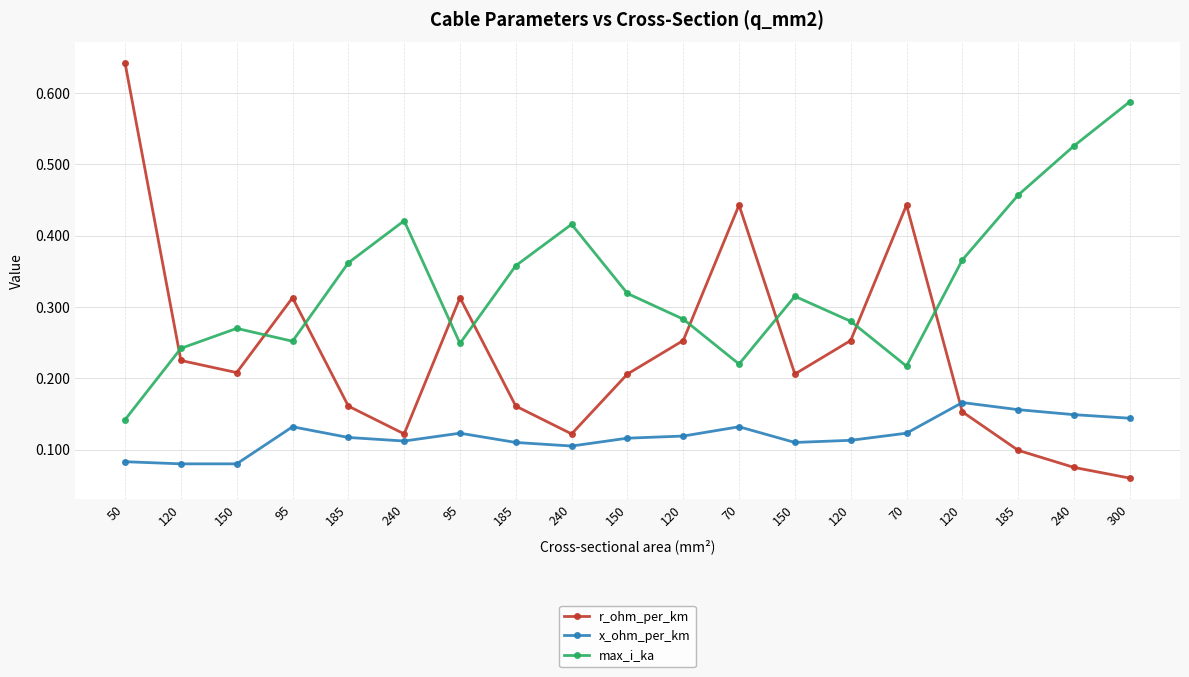

How many lines are shown in the chart?

3